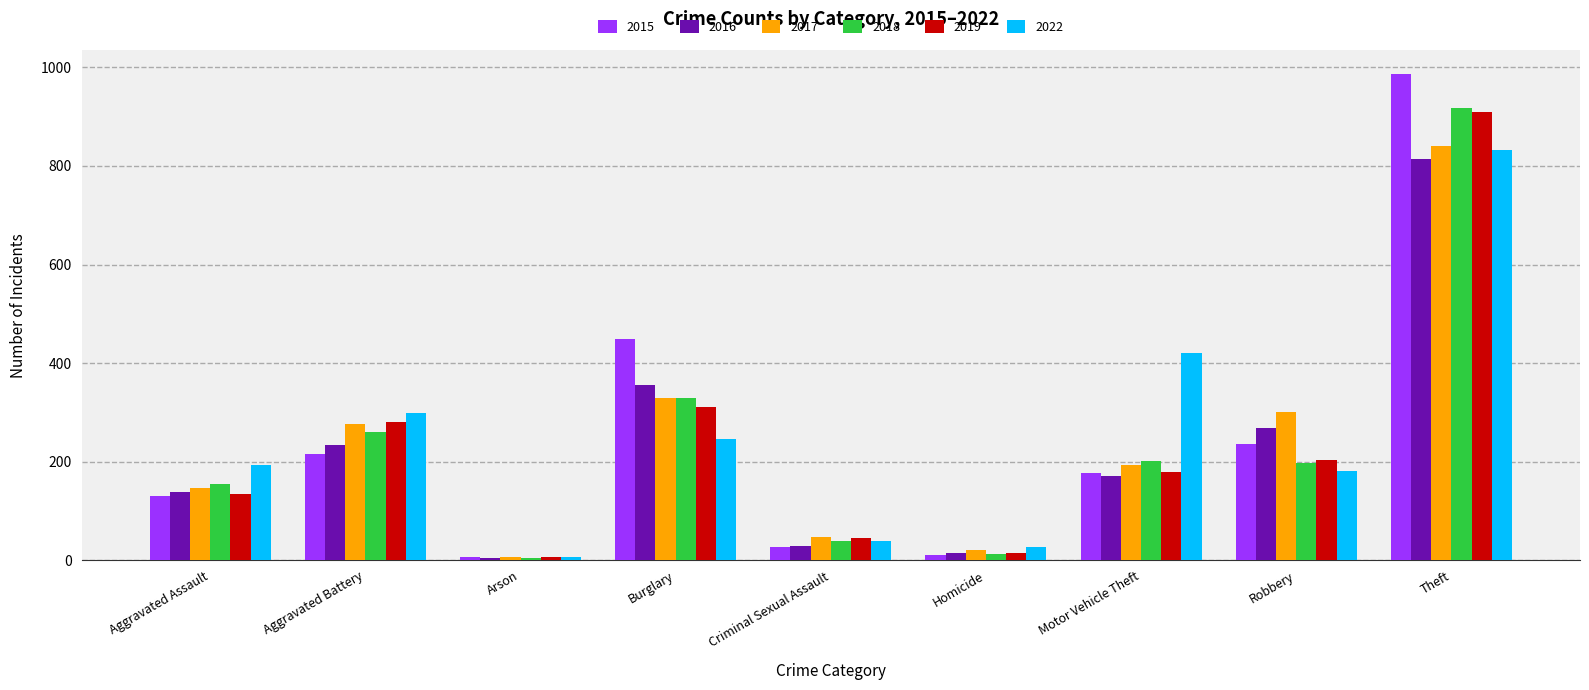

What is the greatest value displayed?

986